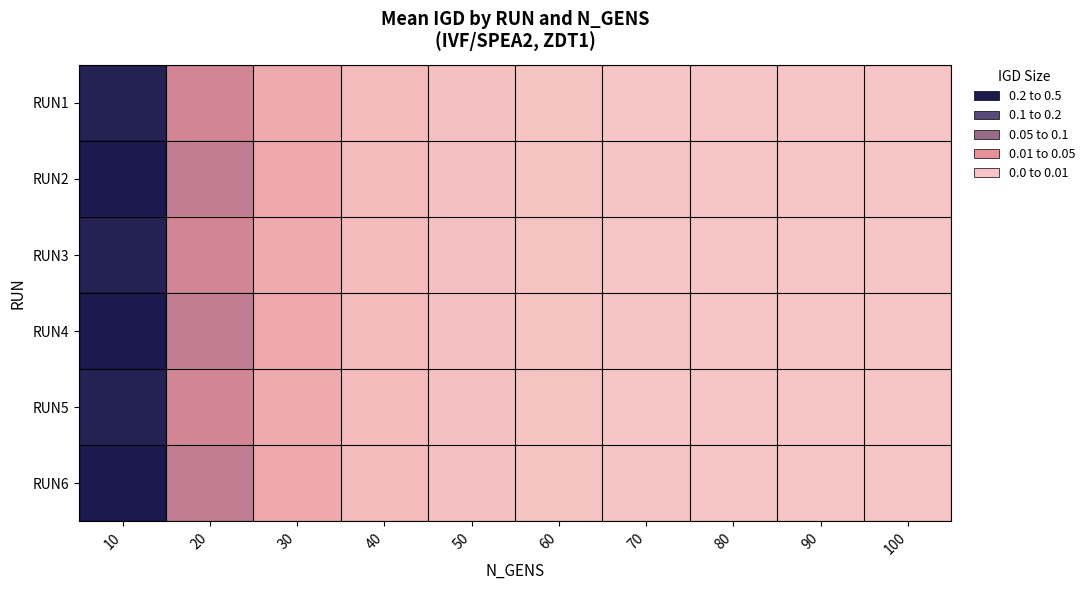

Reading left to right, what are all the values shown in this chart?

RUN1: 10=0.5	20=0.2	30=0.1	40=0.0	50=0.0	60=0.0	70=0.0	80=0.0	90=0.0	100=0.0
RUN2: 10=0.5	20=0.2	30=0.1	40=0.0	50=0.0	60=0.0	70=0.0	80=0.0	90=0.0	100=0.0
RUN3: 10=0.5	20=0.2	30=0.1	40=0.0	50=0.0	60=0.0	70=0.0	80=0.0	90=0.0	100=0.0
RUN4: 10=0.5	20=0.2	30=0.1	40=0.0	50=0.0	60=0.0	70=0.0	80=0.0	90=0.0	100=0.0
RUN5: 10=0.5	20=0.2	30=0.1	40=0.0	50=0.0	60=0.0	70=0.0	80=0.0	90=0.0	100=0.0
RUN6: 10=0.5	20=0.2	30=0.1	40=0.0	50=0.0	60=0.0	70=0.0	80=0.0	90=0.0	100=0.0